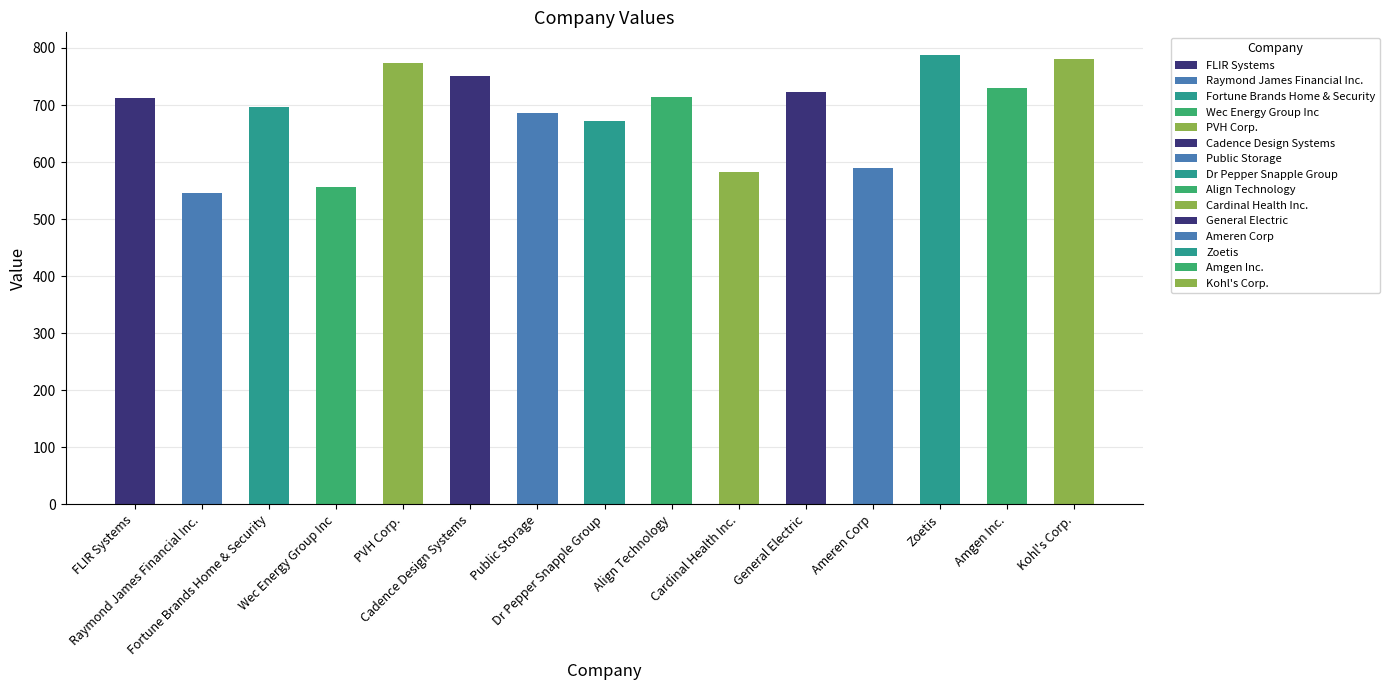

What is the greatest value displayed?

788